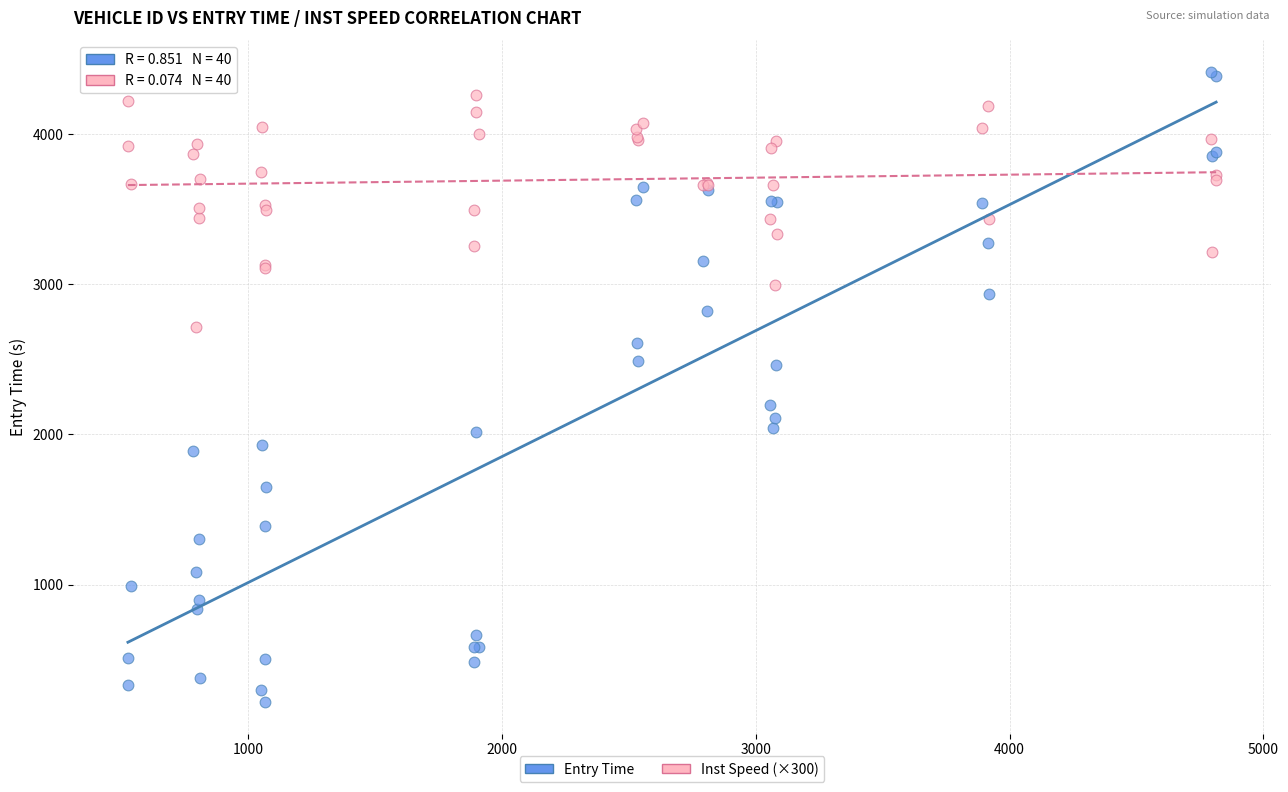

What is the X range (max minus min) for the scatter plot?

4287.0